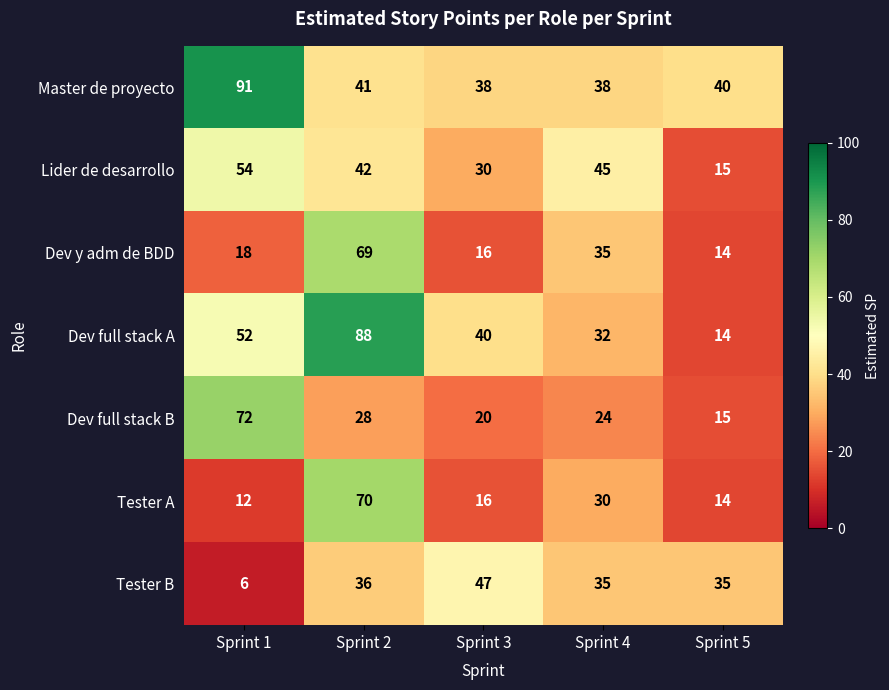

Which category has the highest value across all series?

Sprint 1